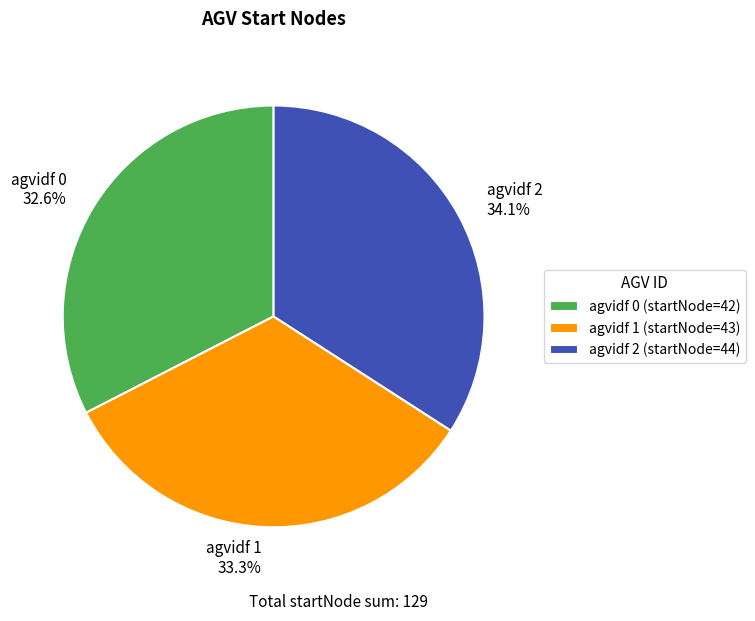

What is the total percentage of agvidf 0 (startNode=42) and agvidf 1 (startNode=43)?

65.9%